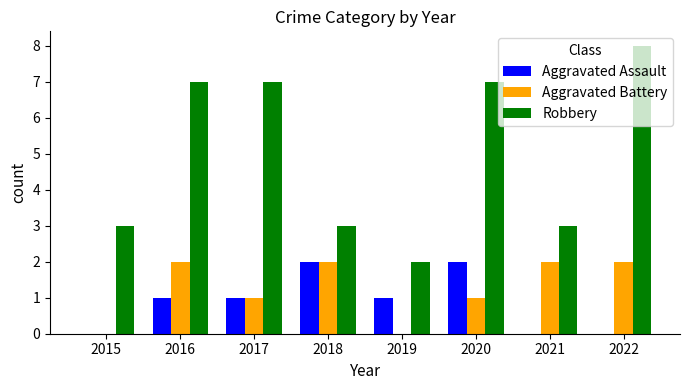

How many categories are shown in the chart?

8